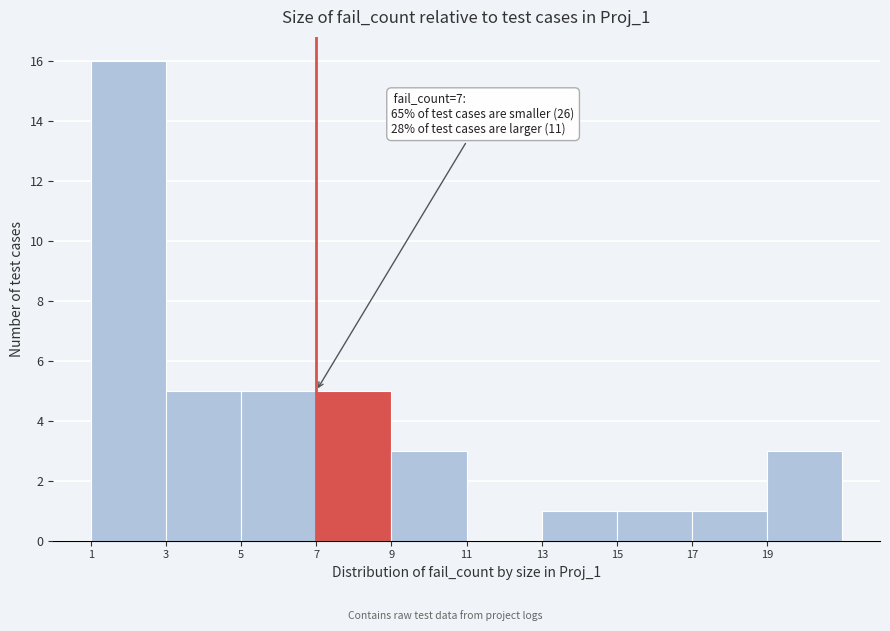

Over which range of the x-axis is the bar tallest?

1 to 3